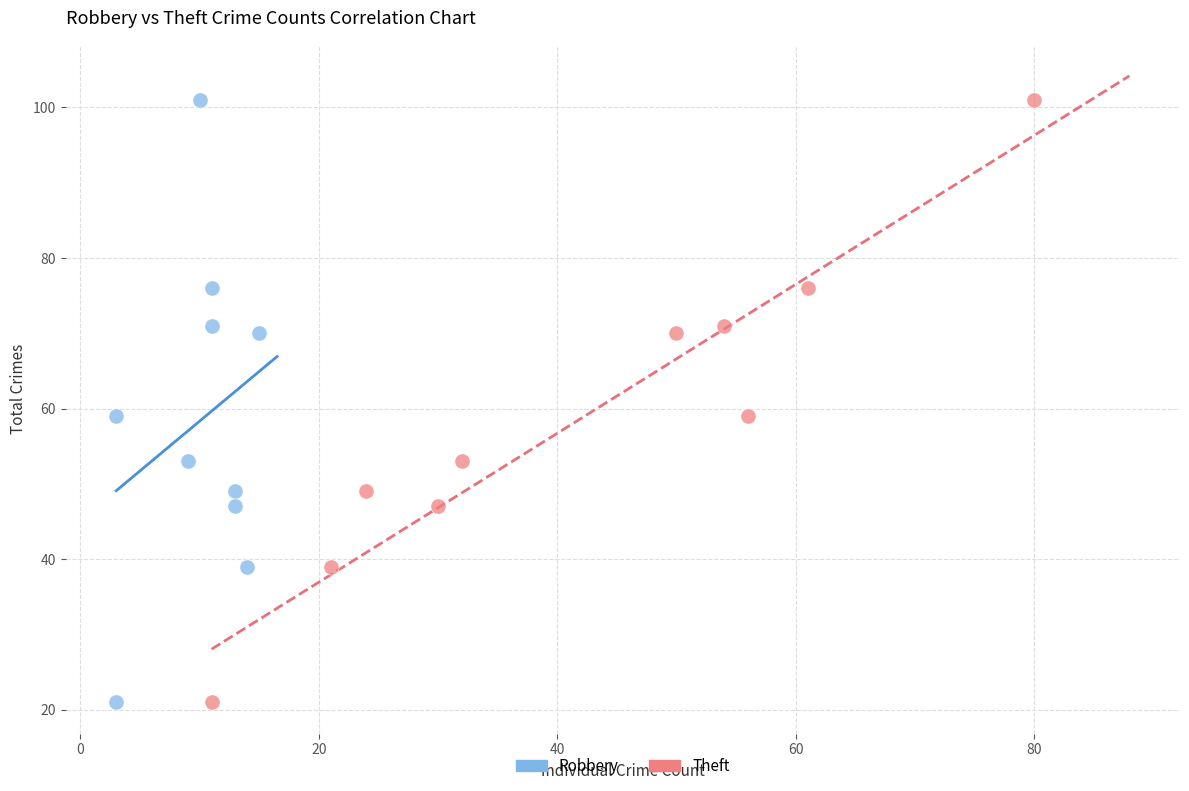

What are all the series names shown in the legend?

Robbery, Theft